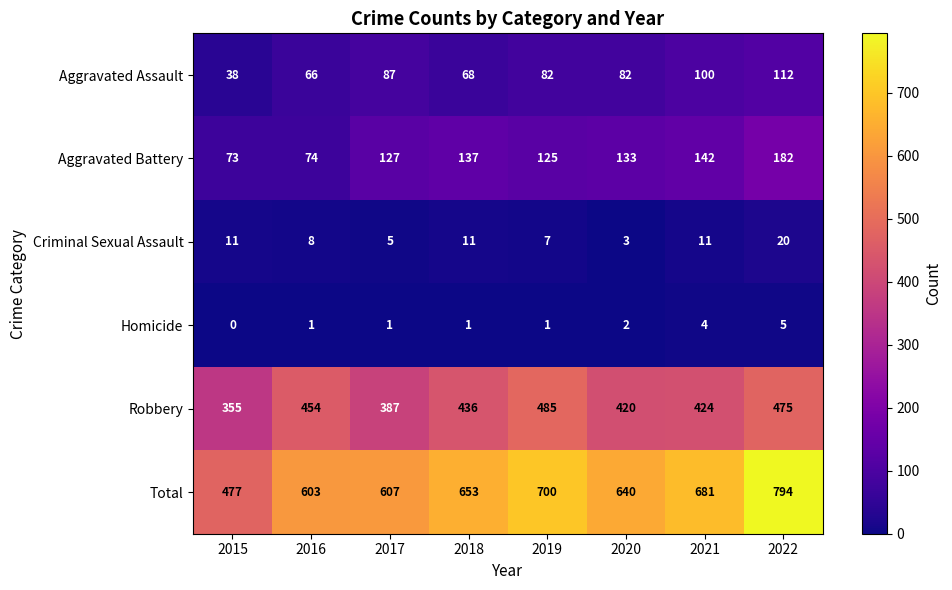

How many categories are shown in the chart?

8